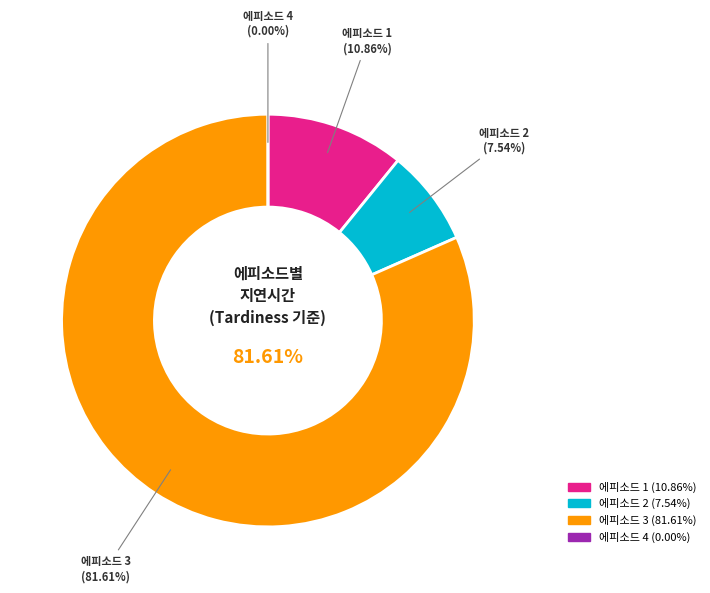

To the nearest percent, what is the difference between the 1 and 4 slice percentages?

11%